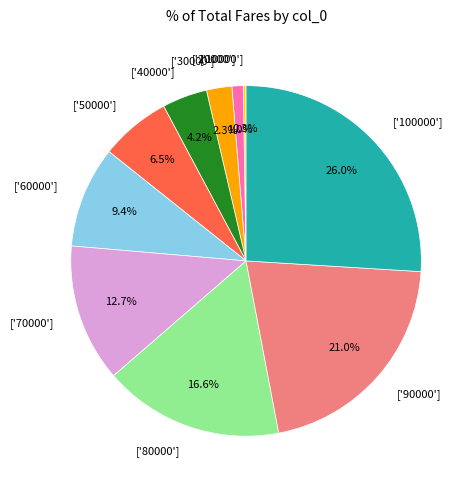

Is ['100000'] the majority of the pie?

No